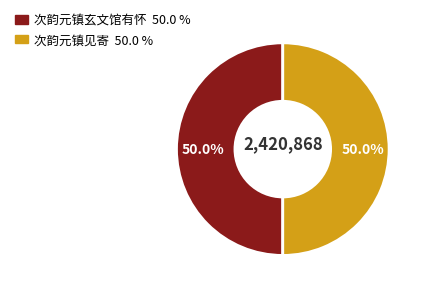

What is the ratio of the value at 次韵元镇见寄 to the value at 次韵元镇玄文馆有怀?

1.0